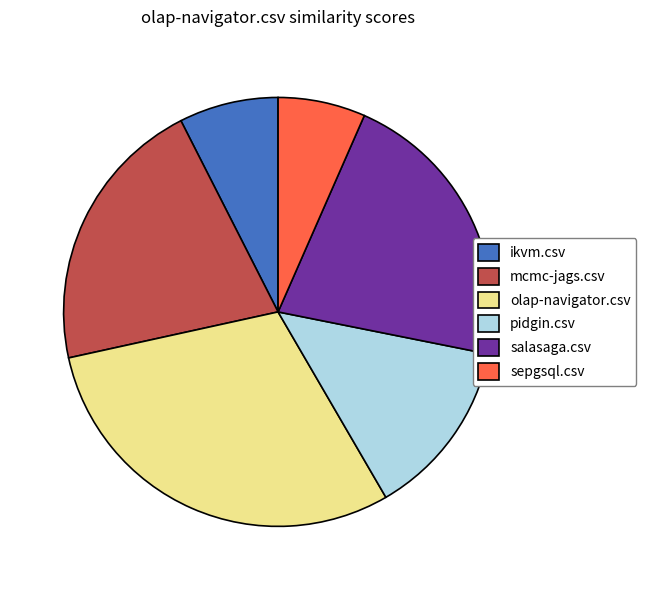

Is the sum of sepgsql.csv and mcmc-jags.csv greater than half?

No